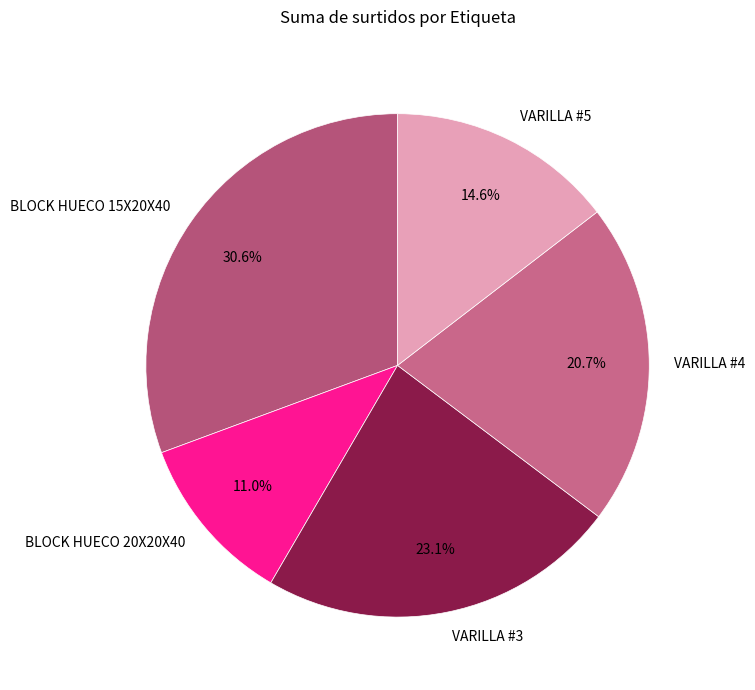

Is it true that VARILLA #4 is 11% of the pie?

False